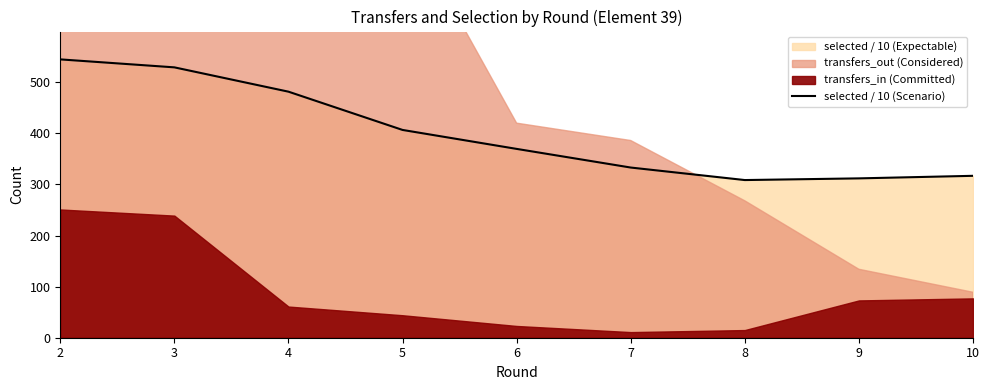

List the labels in order of value, largest first.

2, 3, 4, 5, 6, 7, 10, 9, 8